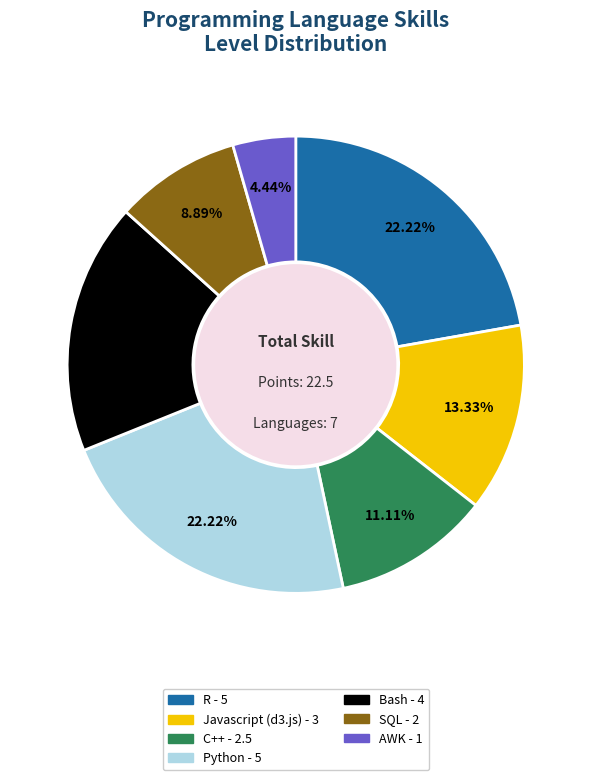

What percentage is the AWK slice, to the nearest percent?

4%